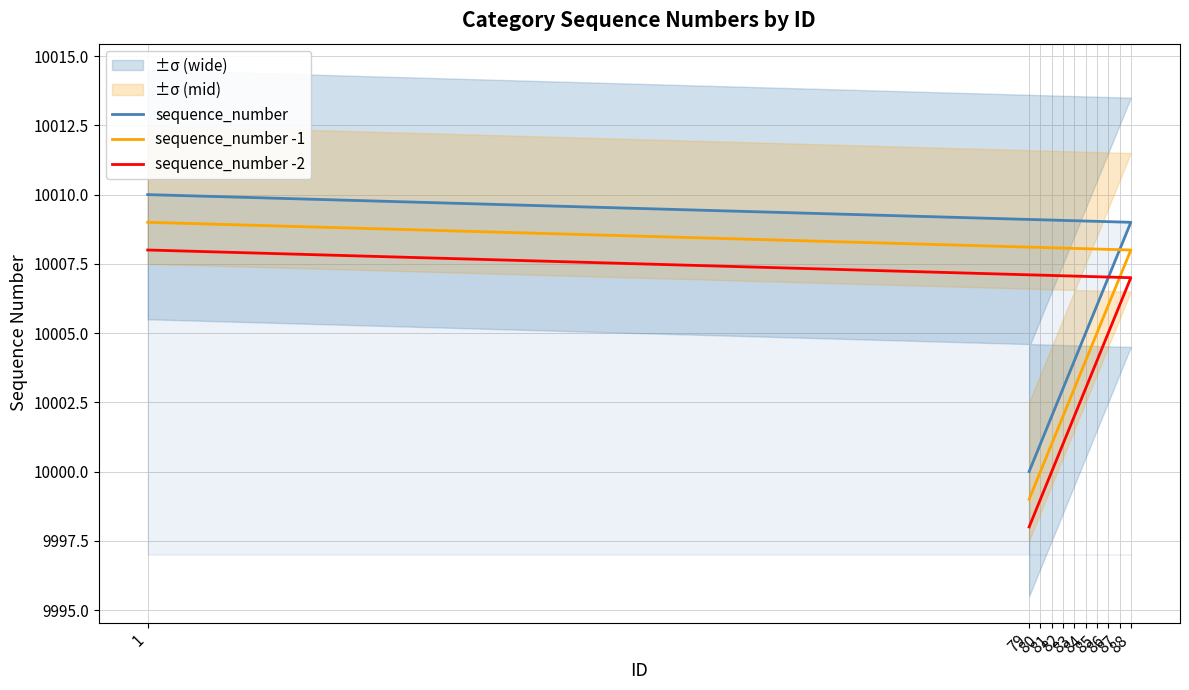

How many distinct data groups are displayed?

3